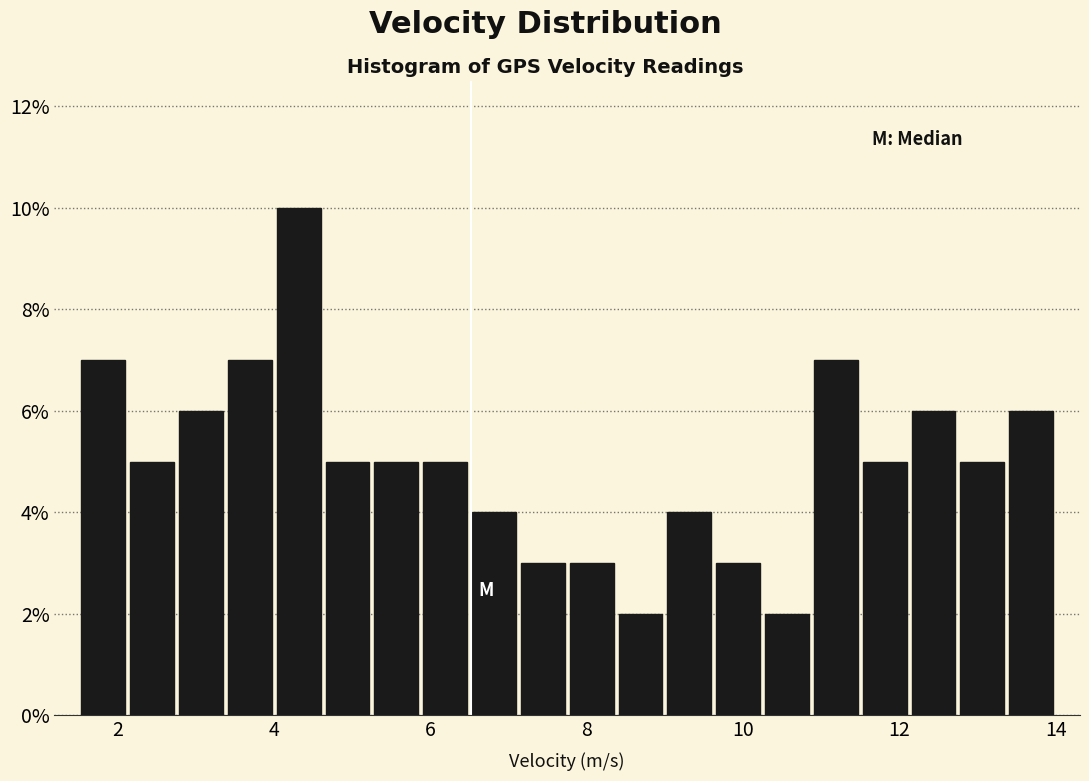

Around what value on the x-axis is the tallest bar? Give the approximate position of its centre, as read against the axis.

4.4